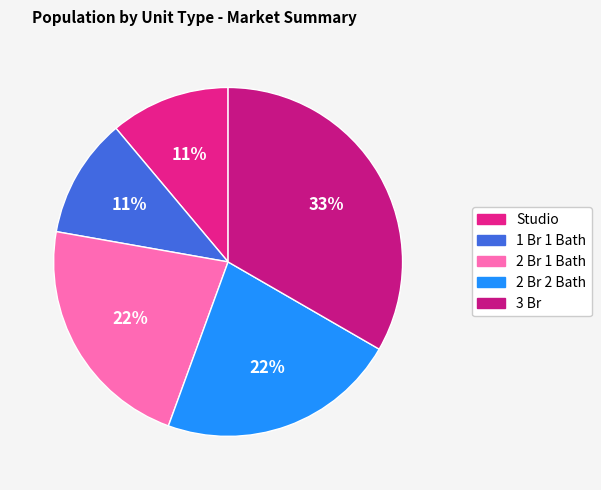

To the nearest percent, what portion does 3 Br represent?

33%